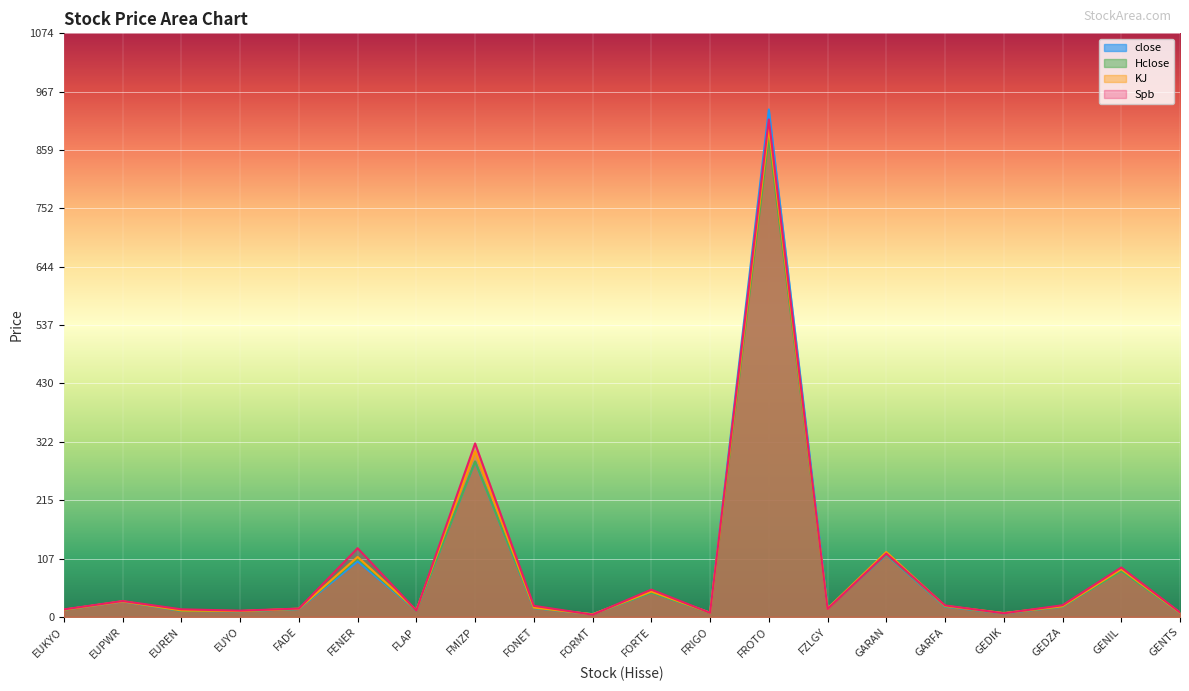

What is the total value across all series at GENTS?

30.1